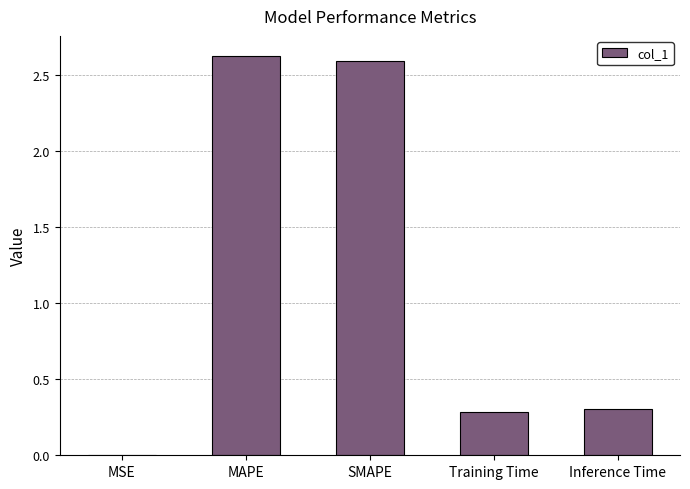

What is the sum of all values?

5.8